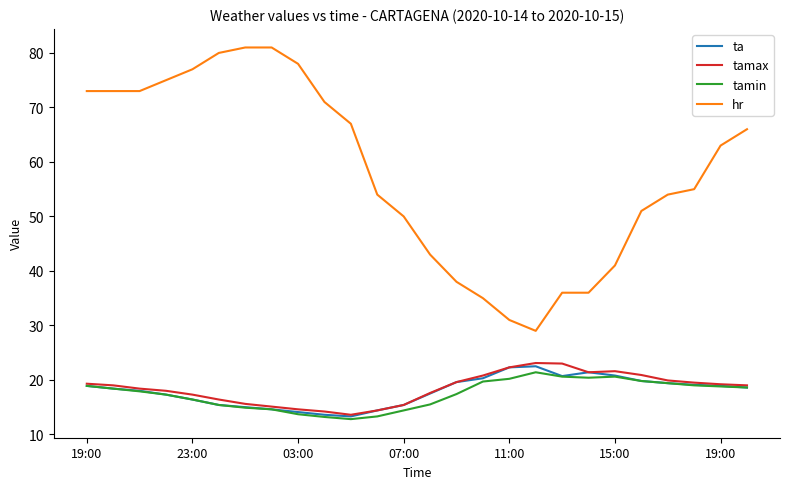

True or false: hr and ta intersect in this chart.

False